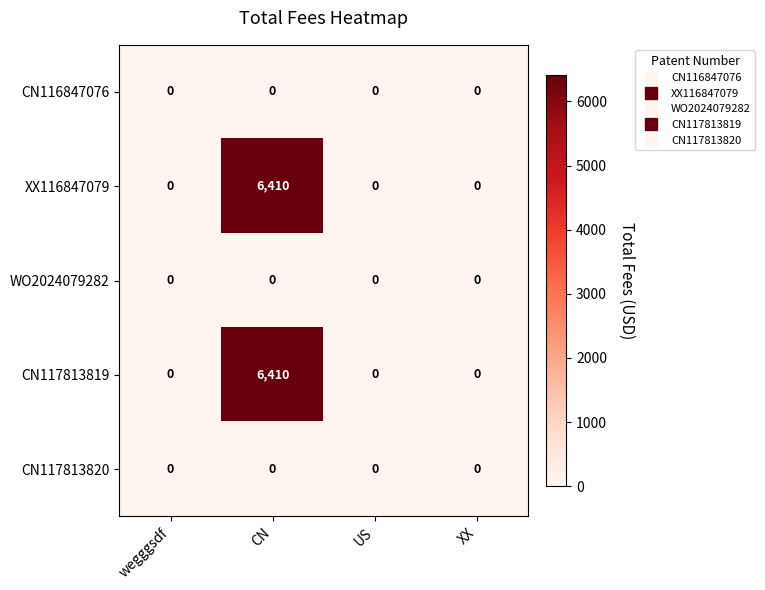

What is the maximum value for XX116847079?

6410